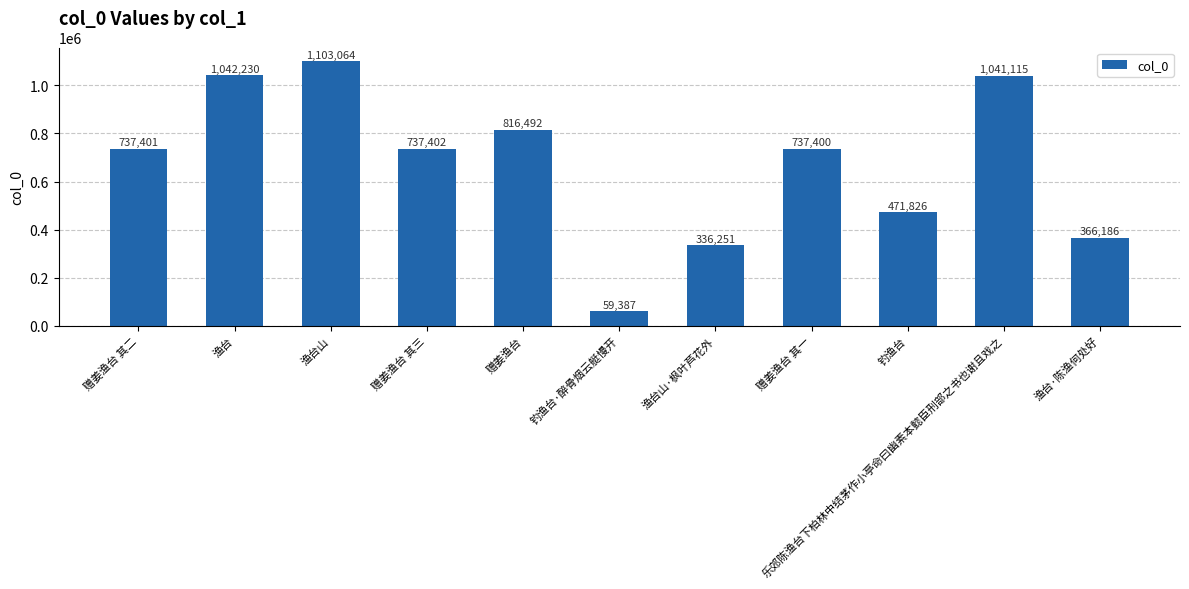

Between 赠姜渔台 其二 and 钓渔台·醉骨烟云艇慢开, which is larger?

赠姜渔台 其二